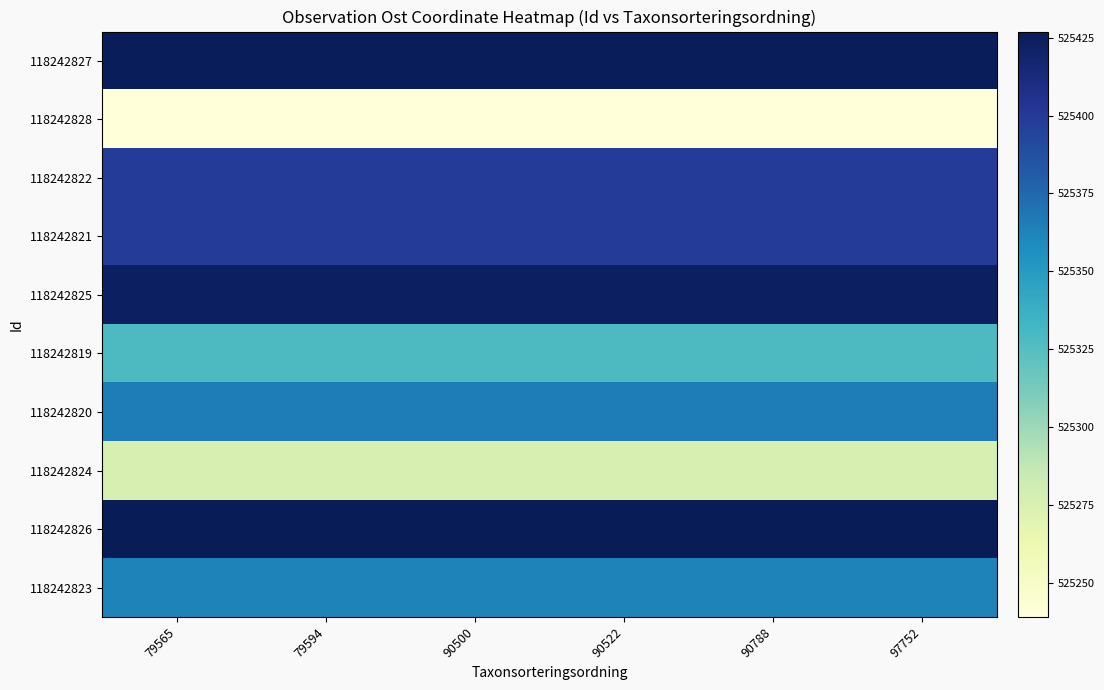

Reading left to right, what are all the values shown in this chart?

118242827: 79565=525426	79594=525426	90500=525426	90522=525426	90788=525426	97752=525426
118242828: 79565=525239	79594=525239	90500=525239	90522=525239	90788=525239	97752=525239
118242822: 79565=525399	79594=525399	90500=525399	90522=525399	90788=525399	97752=525399
118242821: 79565=525399	79594=525399	90500=525399	90522=525399	90788=525399	97752=525399
118242825: 79565=525423	79594=525423	90500=525423	90522=525423	90788=525423	97752=525423
118242819: 79565=525328	79594=525328	90500=525328	90522=525328	90788=525328	97752=525328
118242820: 79565=525366	79594=525366	90500=525366	90522=525366	90788=525366	97752=525366
118242824: 79565=525275	79594=525275	90500=525275	90522=525275	90788=525275	97752=525275
118242826: 79565=525427	79594=525427	90500=525427	90522=525427	90788=525427	97752=525427
118242823: 79565=525363	79594=525363	90500=525363	90522=525363	90788=525363	97752=525363